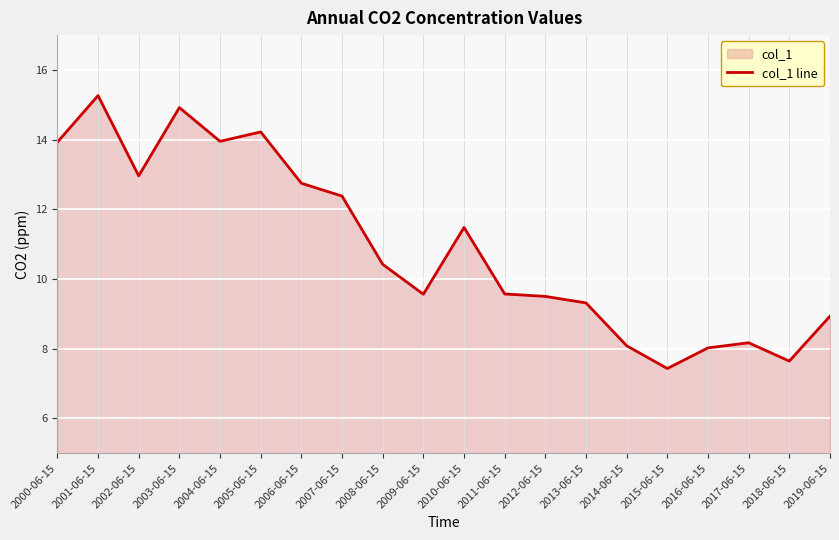

Reading left to right, extract all data points from this chart.

2000-06-15=13.9	2001-06-15=15.3	2002-06-15=13.0	2003-06-15=14.9	2004-06-15=14.0	2005-06-15=14.2	2006-06-15=12.7	2007-06-15=12.4	2008-06-15=10.4	2009-06-15=9.6	2010-06-15=11.5	2011-06-15=9.6	2012-06-15=9.5	2013-06-15=9.3	2014-06-15=8.1	2015-06-15=7.4	2016-06-15=8.0	2017-06-15=8.2	2018-06-15=7.6	2019-06-15=8.9